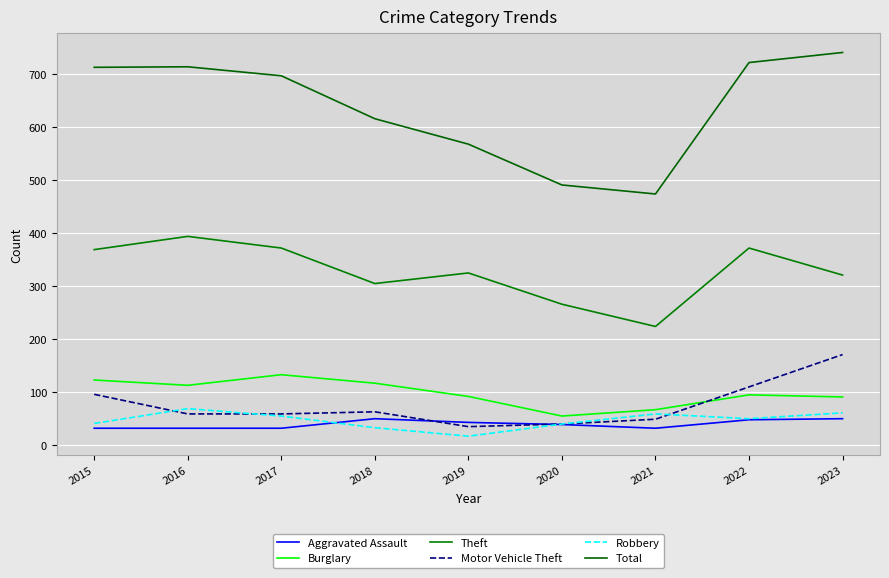

At which category does Burglary reach its first local peak?

2017